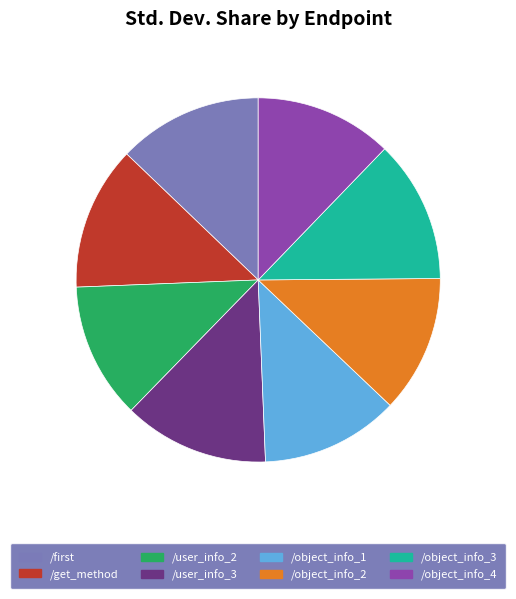

Which has a higher value, /object_info_4 or /user_info_3?

/user_info_3